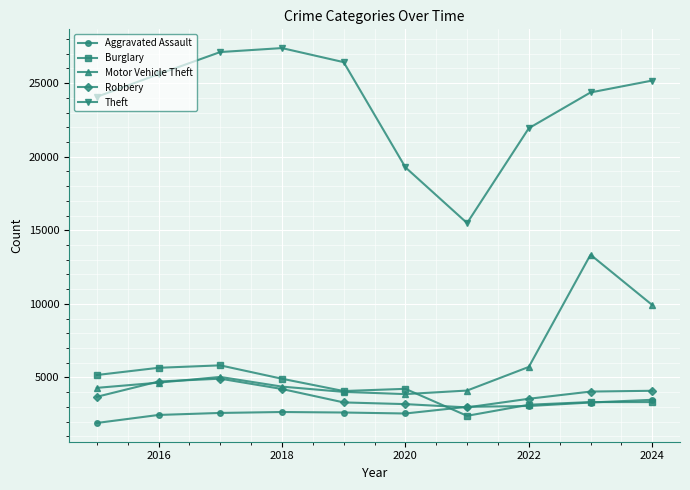

Which series has the widest spread of values?

Theft